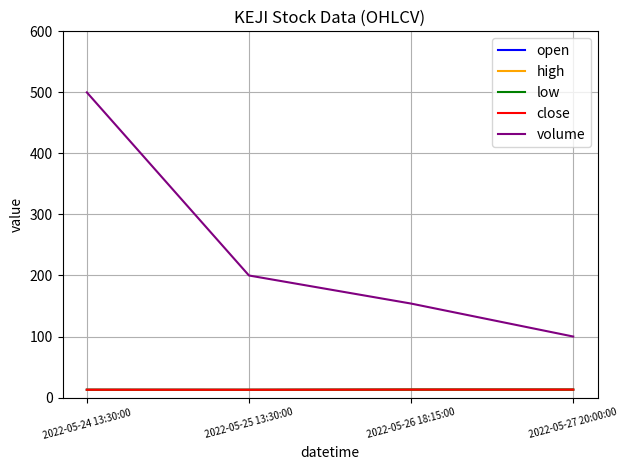

Does the chart have visible grid lines?

Yes